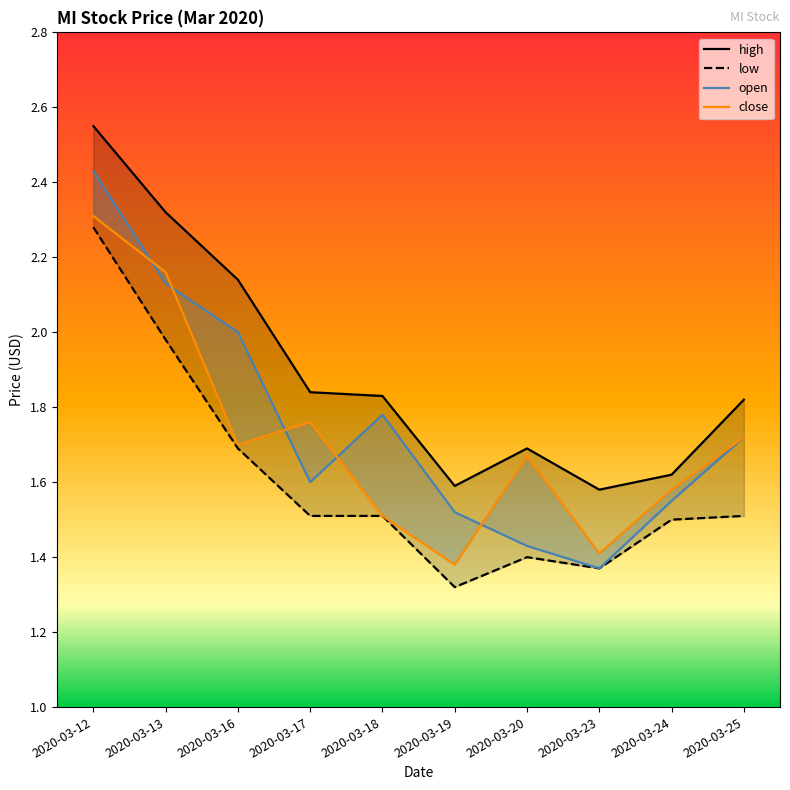

Which label corresponds to the largest value in the chart?

2020-03-12